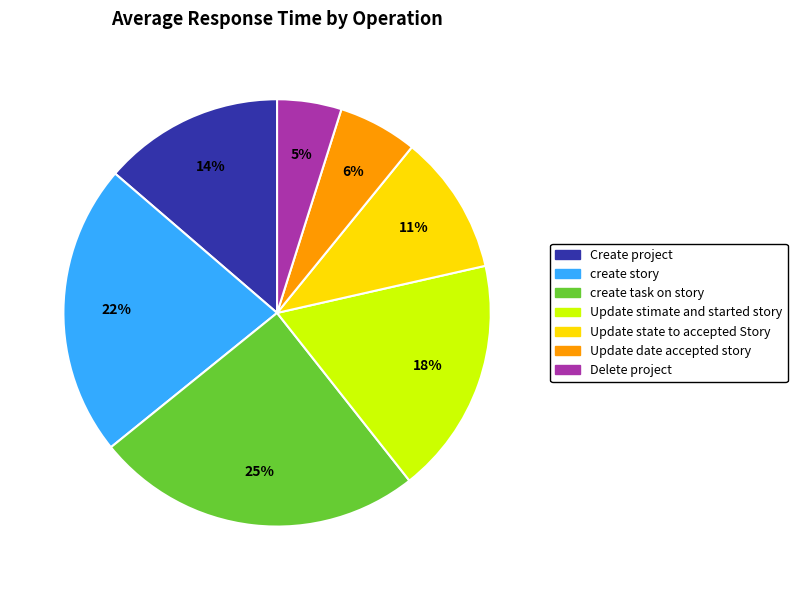

To the nearest percent, what portion does Update state to accepted Story represent?

11%